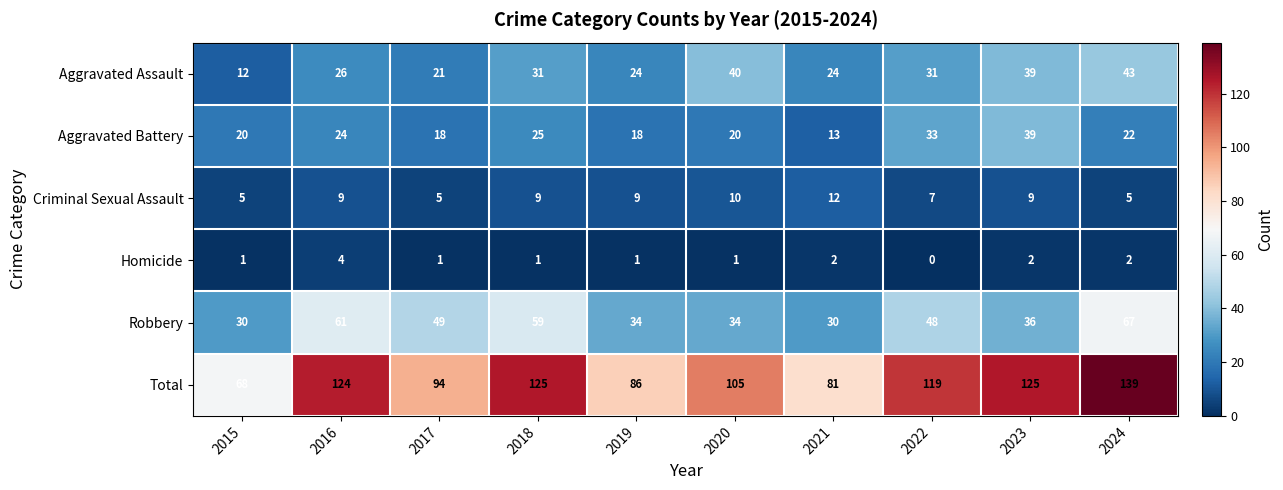

How many categories are shown in the chart?

10